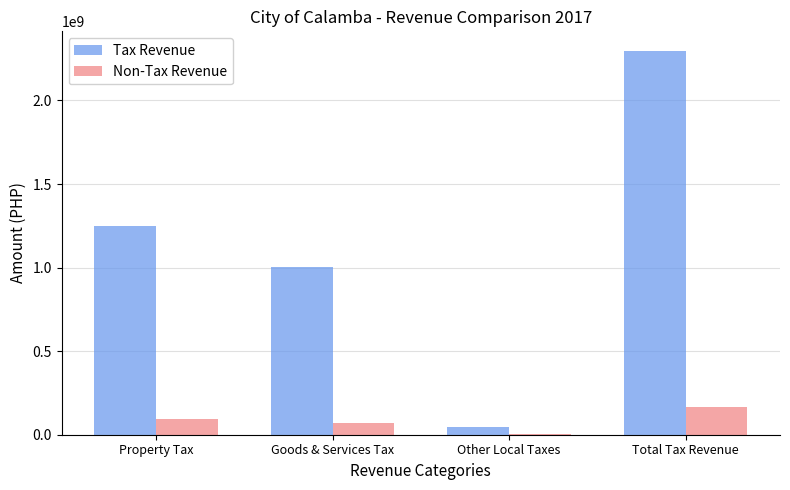

What is the sum of all Non-Tax Revenue values?

328937302.3